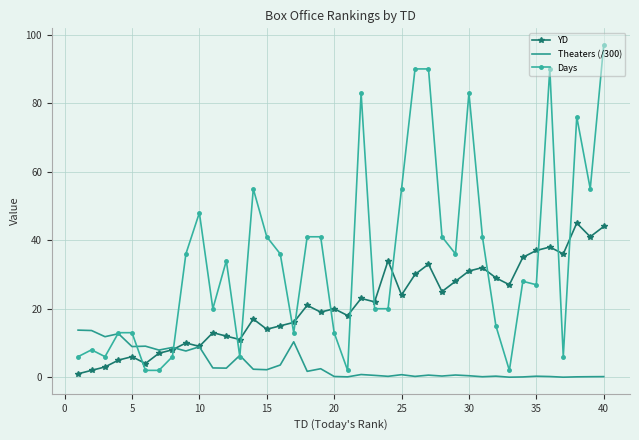

Rank the series by their average value, from lowest to highest.

Theaters (/300), YD, Days